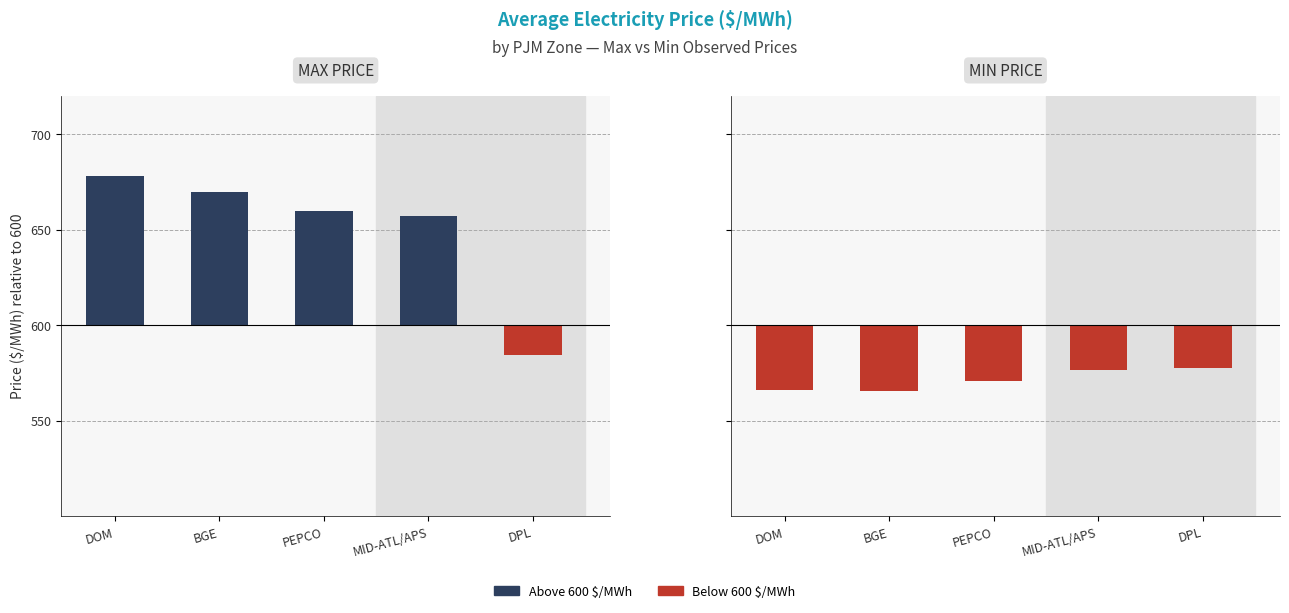

What is the difference between the highest and lowest values at DPL?

6.7